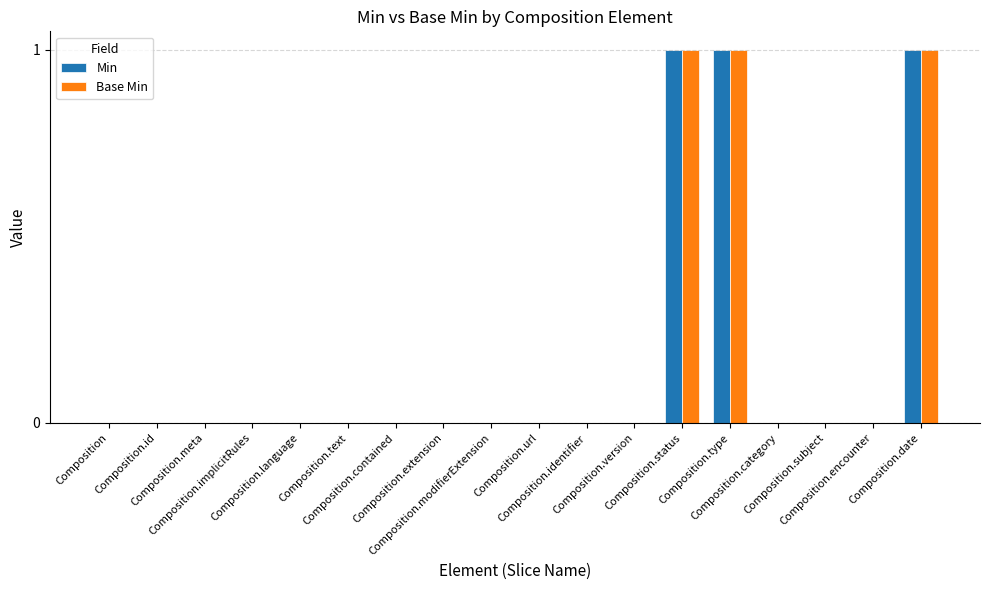

What are all the series names shown in the legend?

Min, Base Min